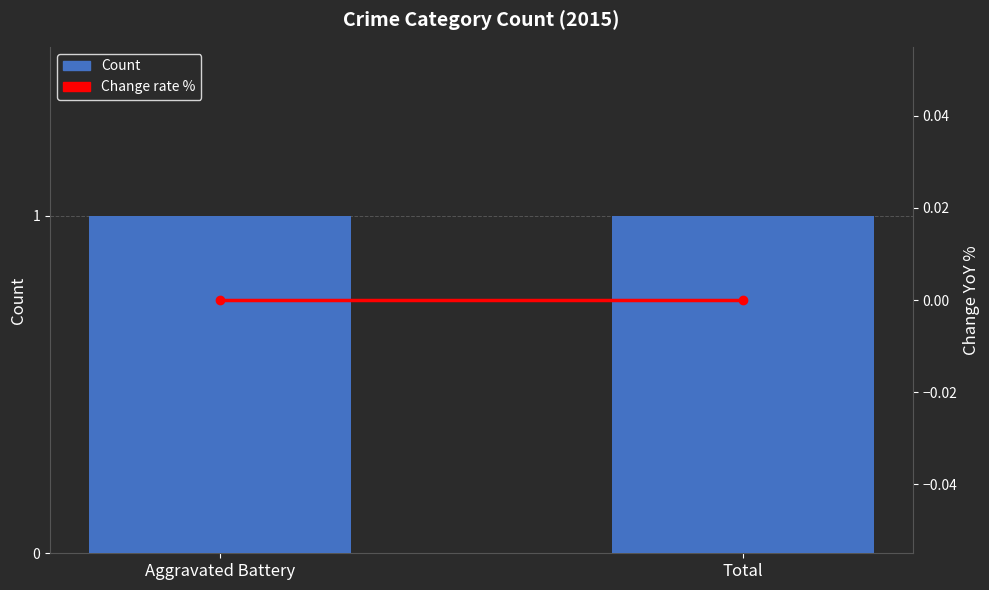

Between Aggravated Battery and Total, which is larger?

Aggravated Battery